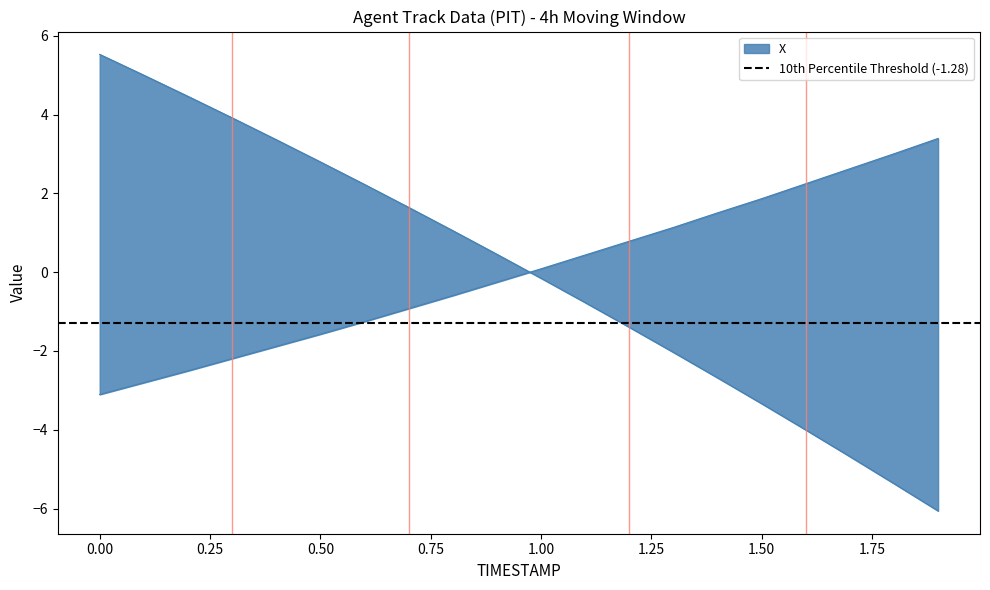

At which label is X closest to 0?

1.0